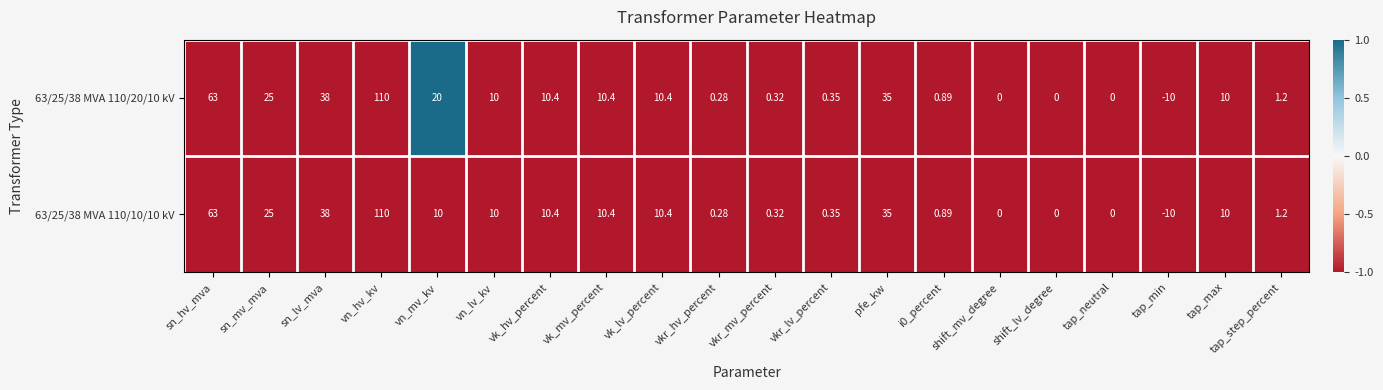

Is the value of 63/25/38 MVA 110/10/10 kV at tap_max greater than the value of 63/25/38 MVA 110/20/10 kV at pfe_kw?

No